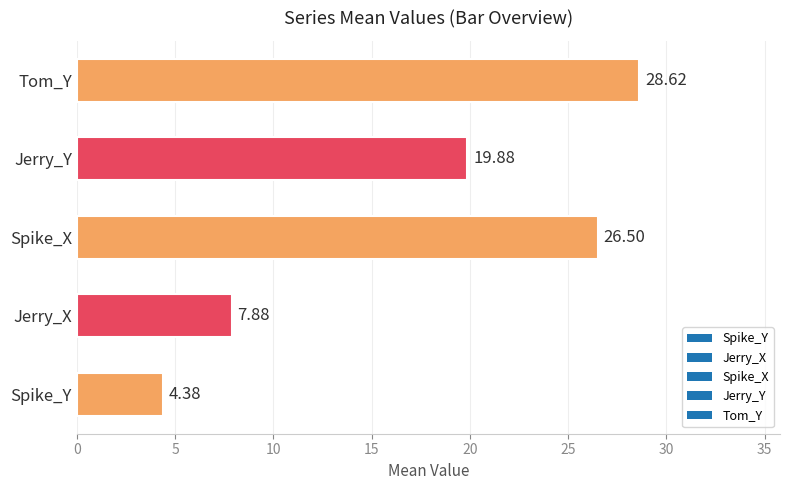

Which category has the highest value across all series?

Tom_Y